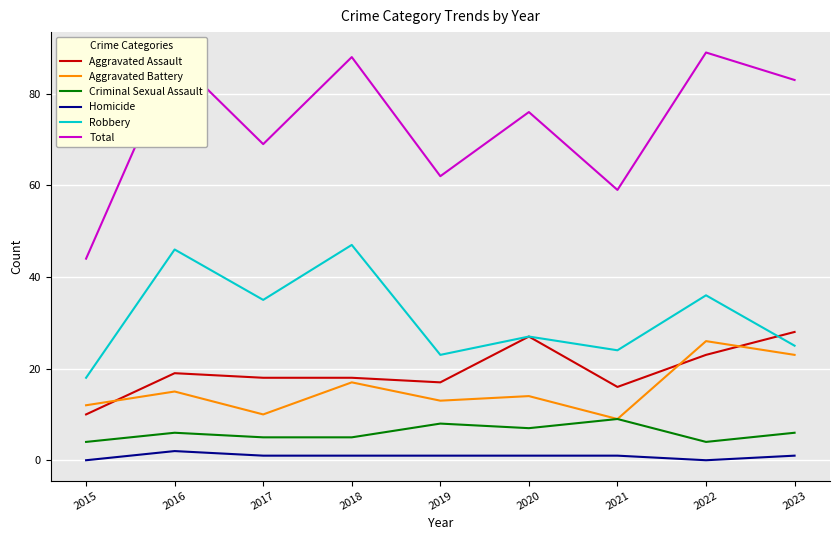

Which series has the largest total across all categories?

Total